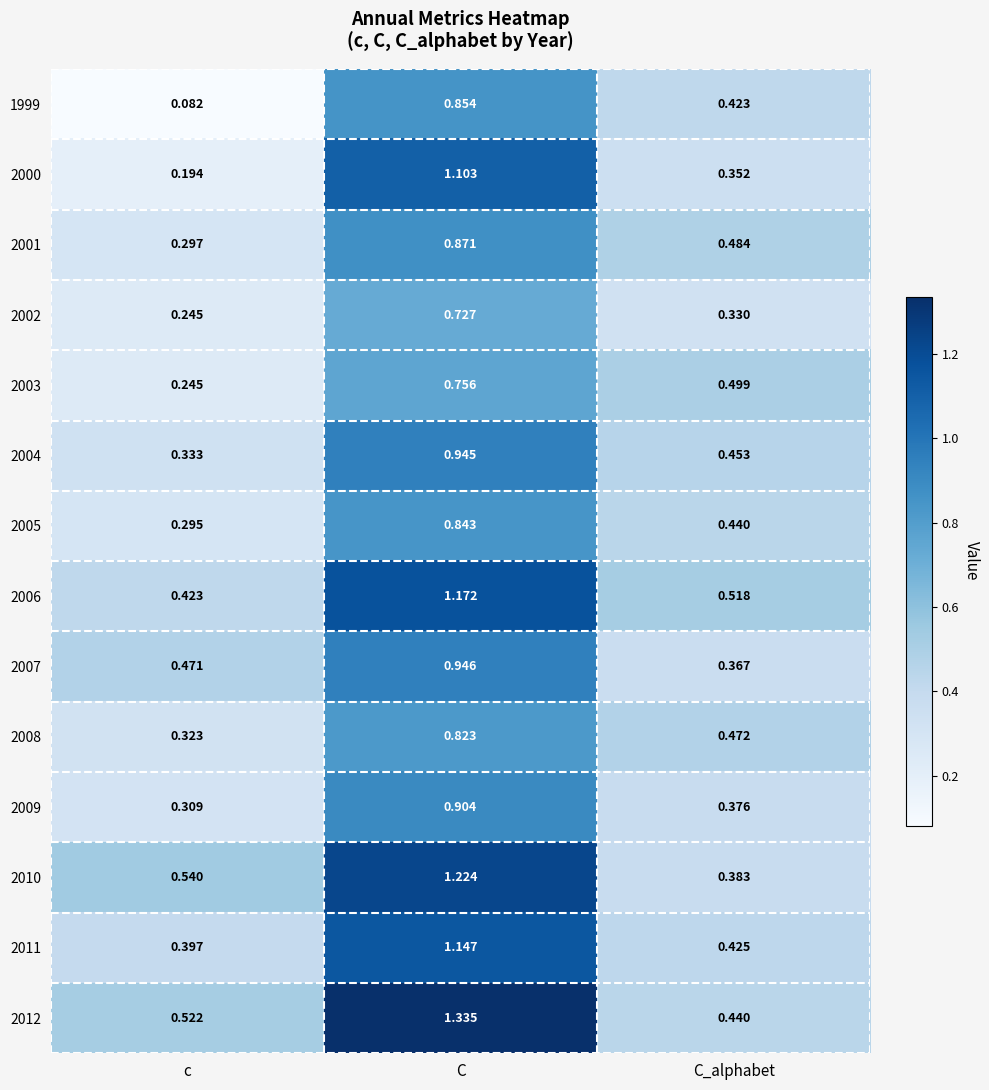

At which category is the sum across all series the highest?

C